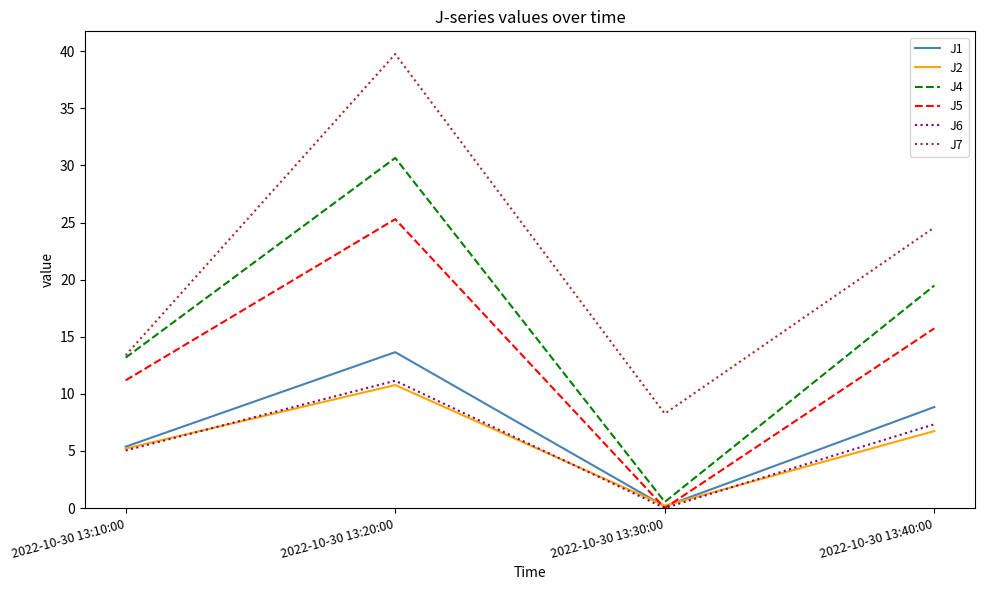

Between which two adjacent categories do J1 and J5 first intersect?

2022-10-30 13:20:00 and 2022-10-30 13:30:00